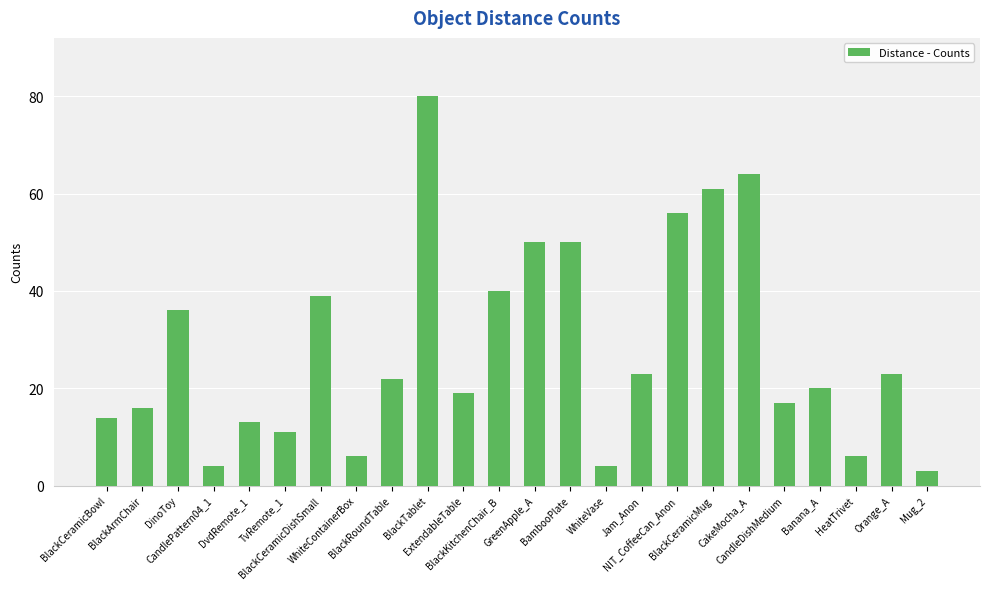

What is the smallest value displayed?

3